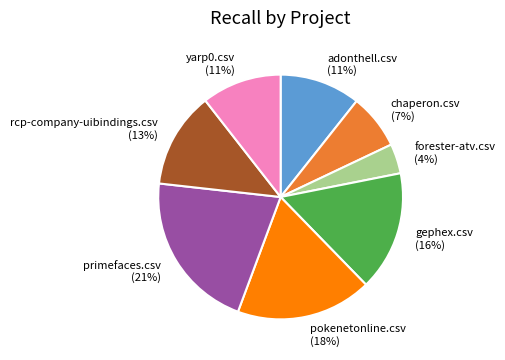

What percentage is the pokenetonline.csv slice, to the nearest percent?

18%